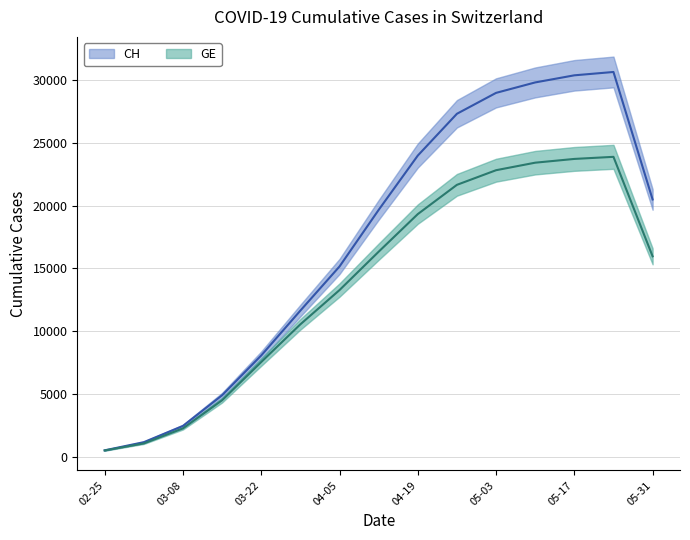

Is the value of GE at 2020-03-15 greater than the value of CH at 2020-03-08?

Yes